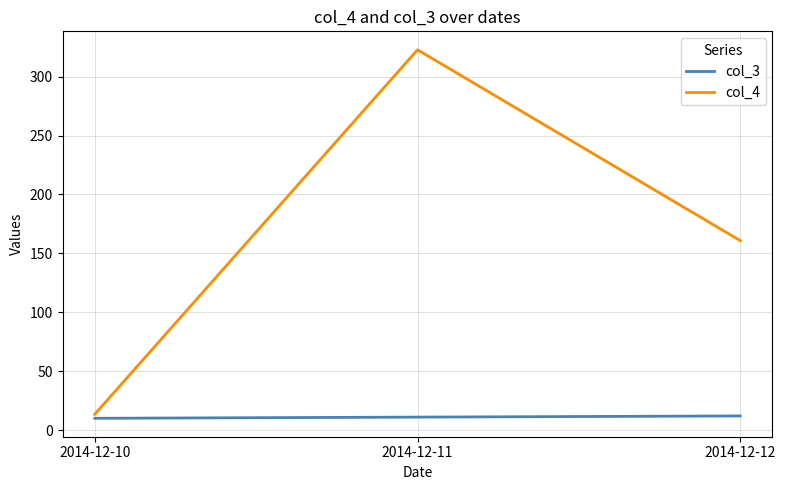

Is it true that col_3 equals 11.0 at 2014-12-11?

True